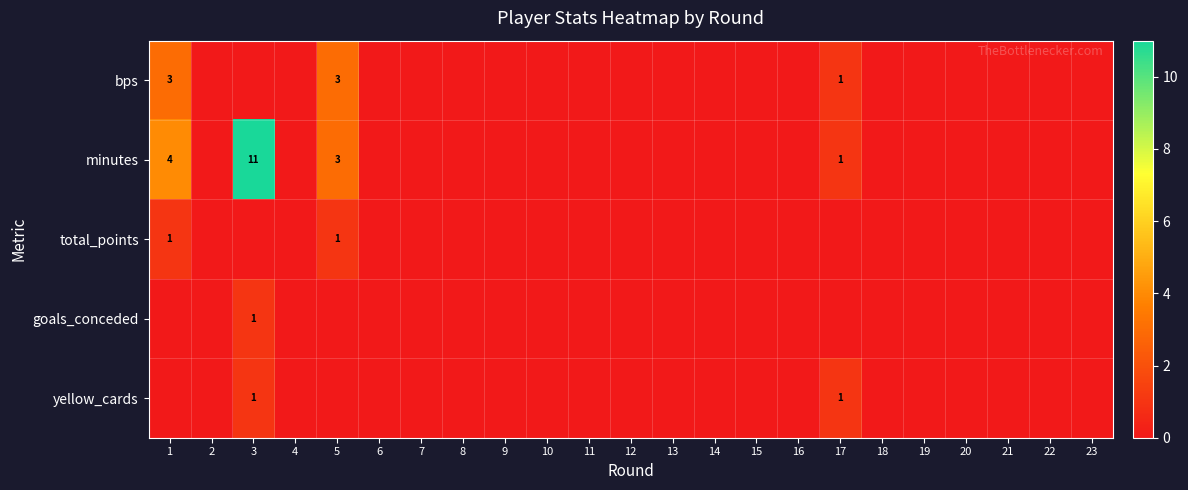

Is it true that minutes equals 4 at 1?

True